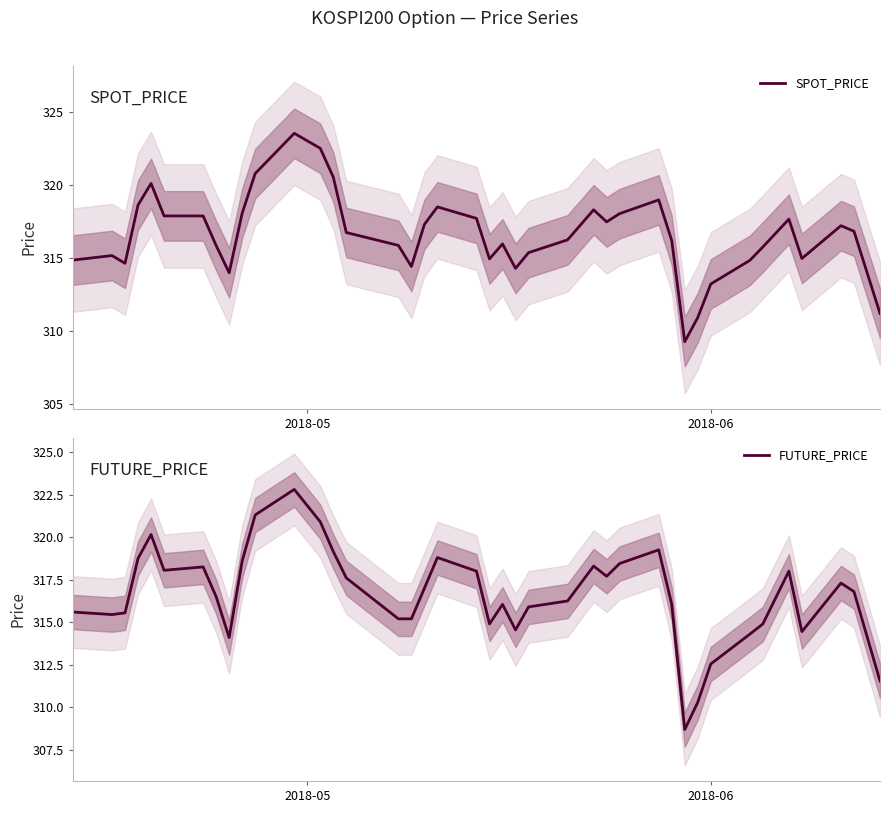

Which series has the widest spread of values?

SPOT_PRICE